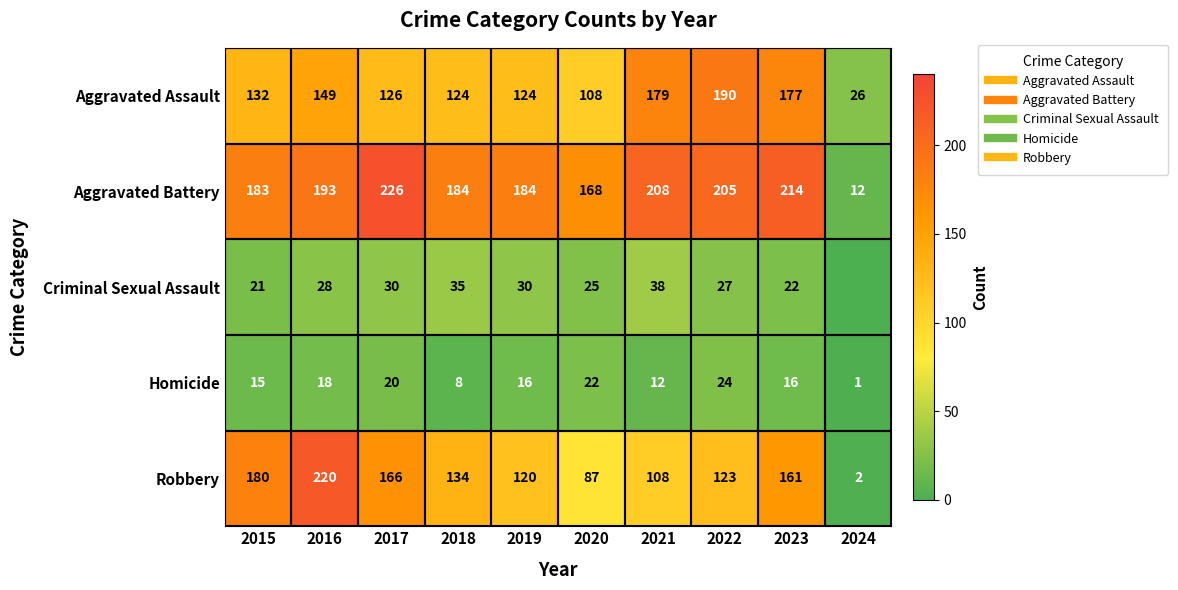

What is the maximum value for Aggravated Assault?

190